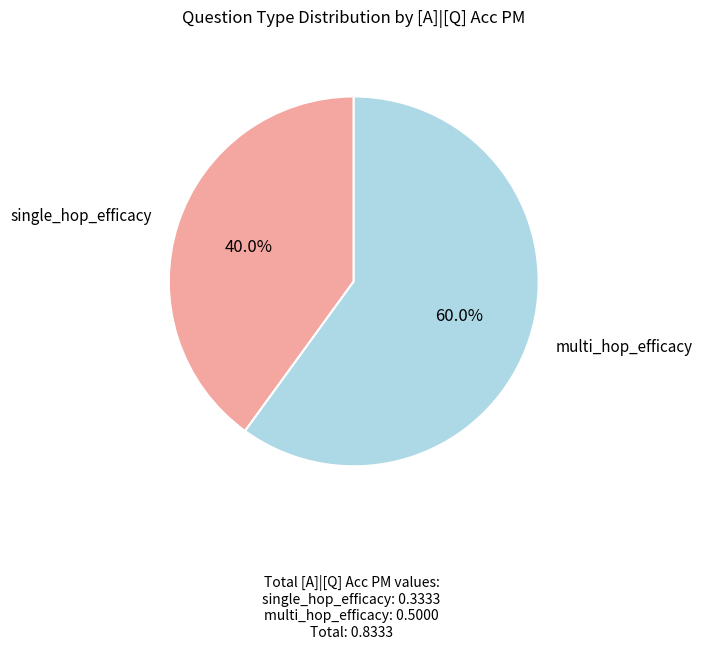

Does any single category account for the majority?

Yes